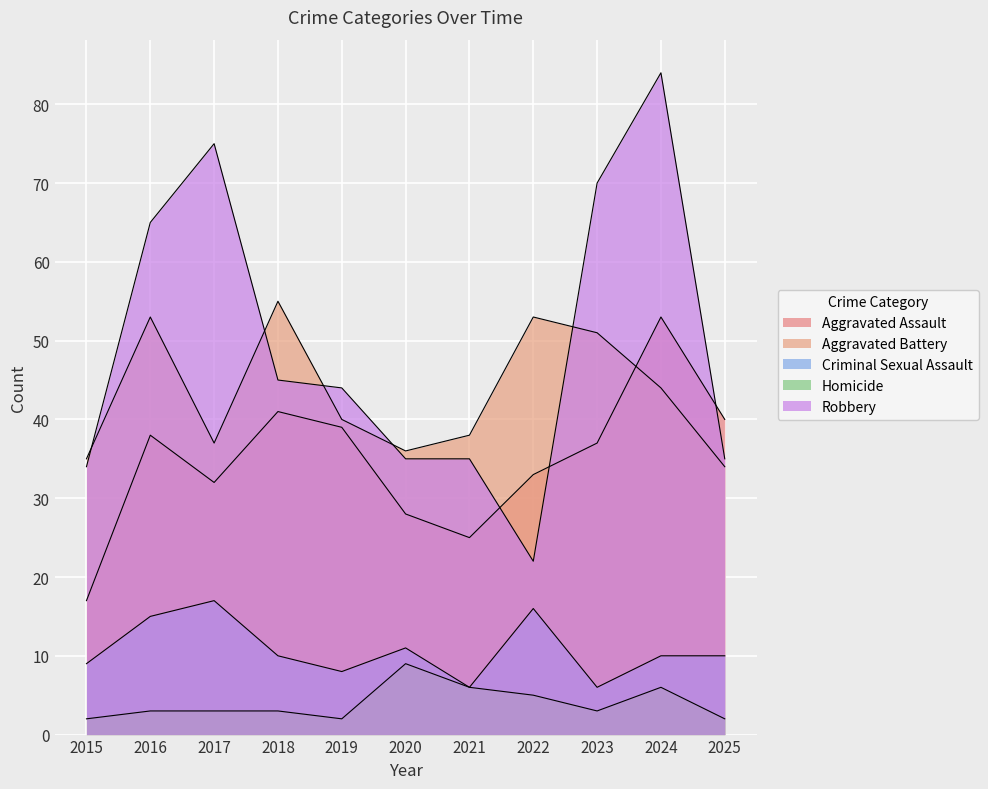

At which category does the chart reach its peak across all series?

2024